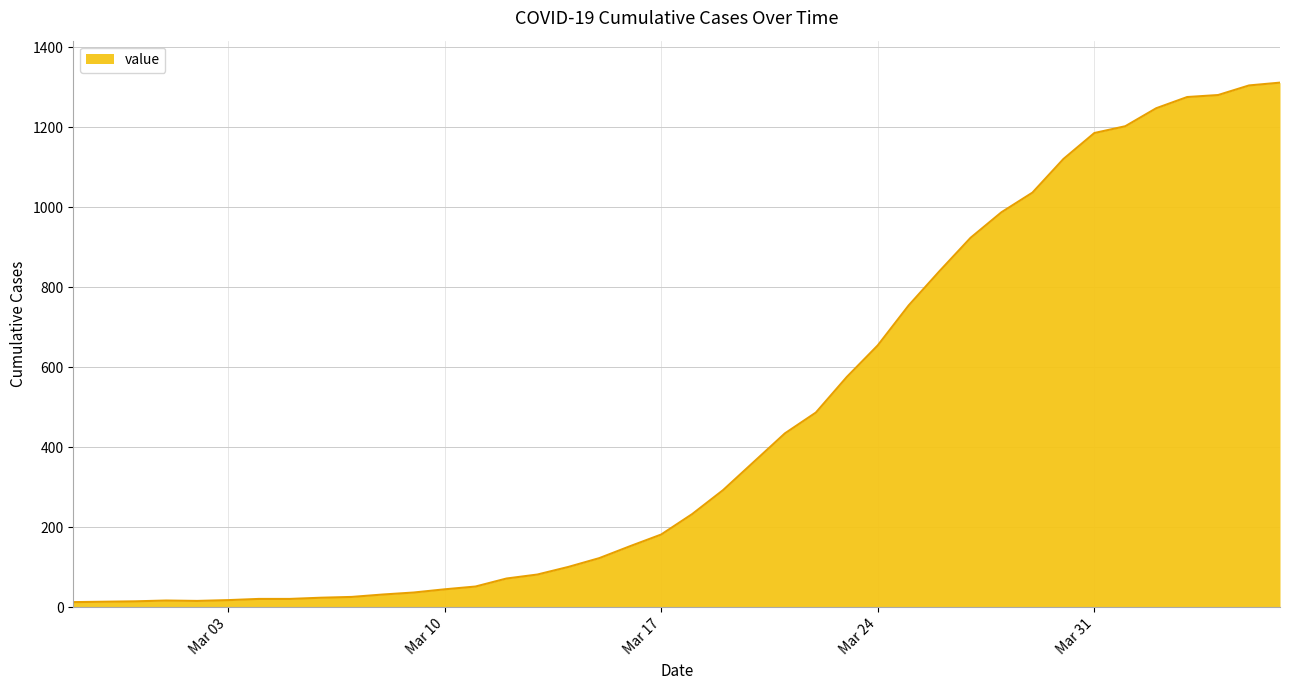

Count the number of data series in this chart.

1